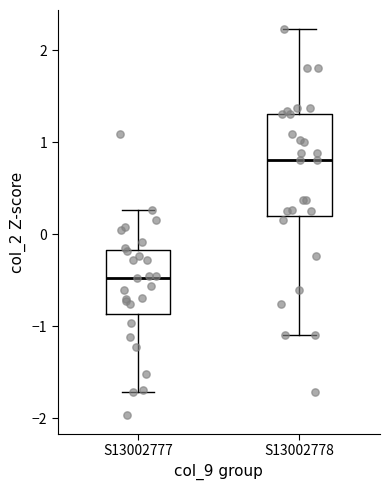

Where does the median line of the box for S13002777 sit on the y-axis? The values are not printed on the chart, so give them approximately, as read against the axis.

-0.5